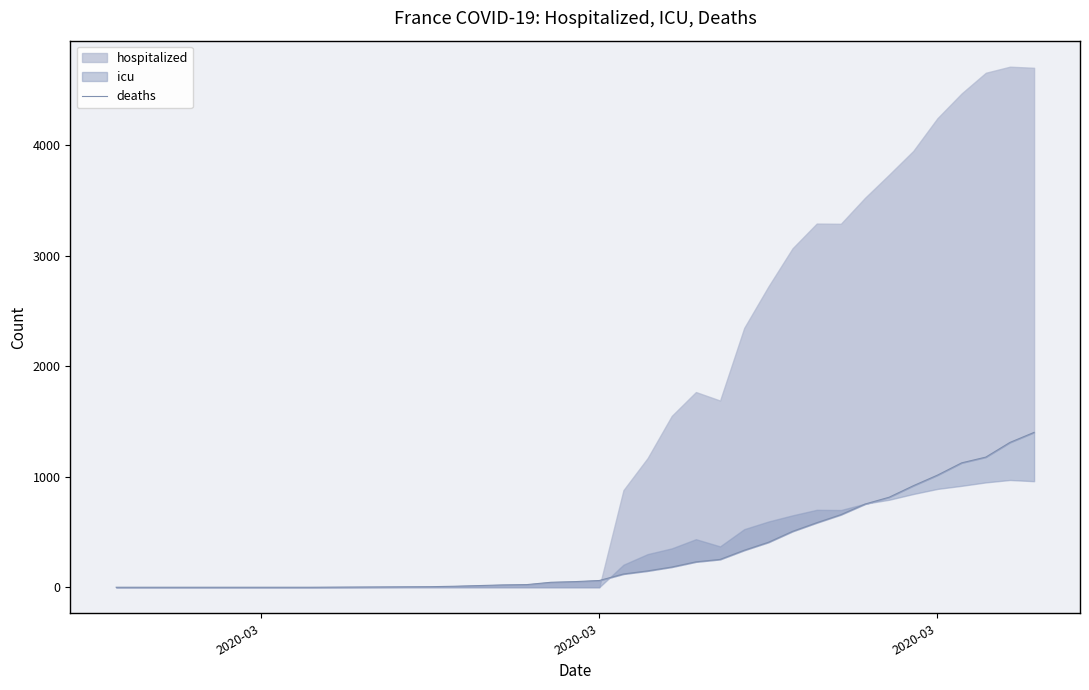

What is the value of the 32nd point from the left?

1311